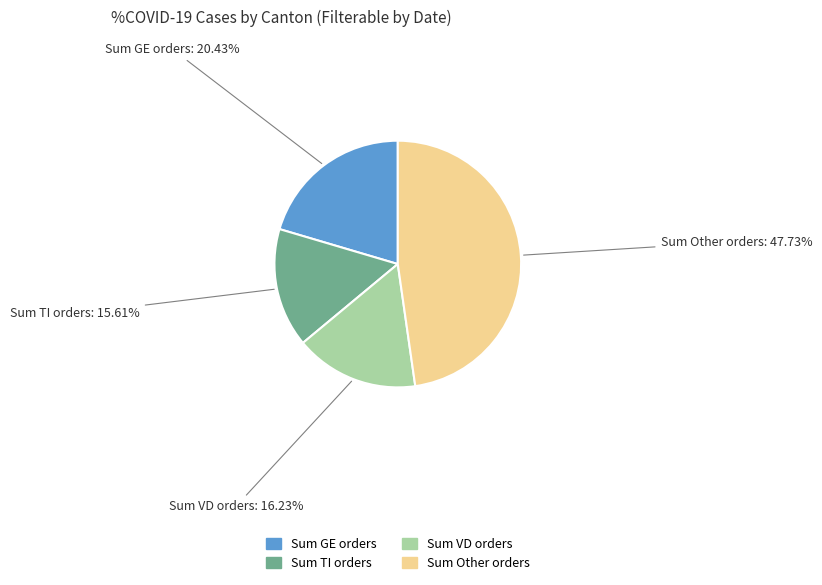

Is there a majority slice in this chart?

No